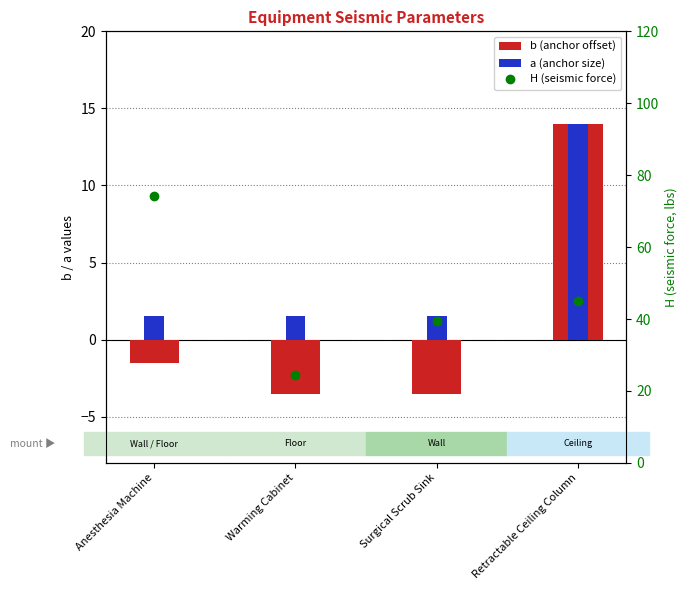

What is the label of the 4th bar from the left?

Retractable Ceiling Column